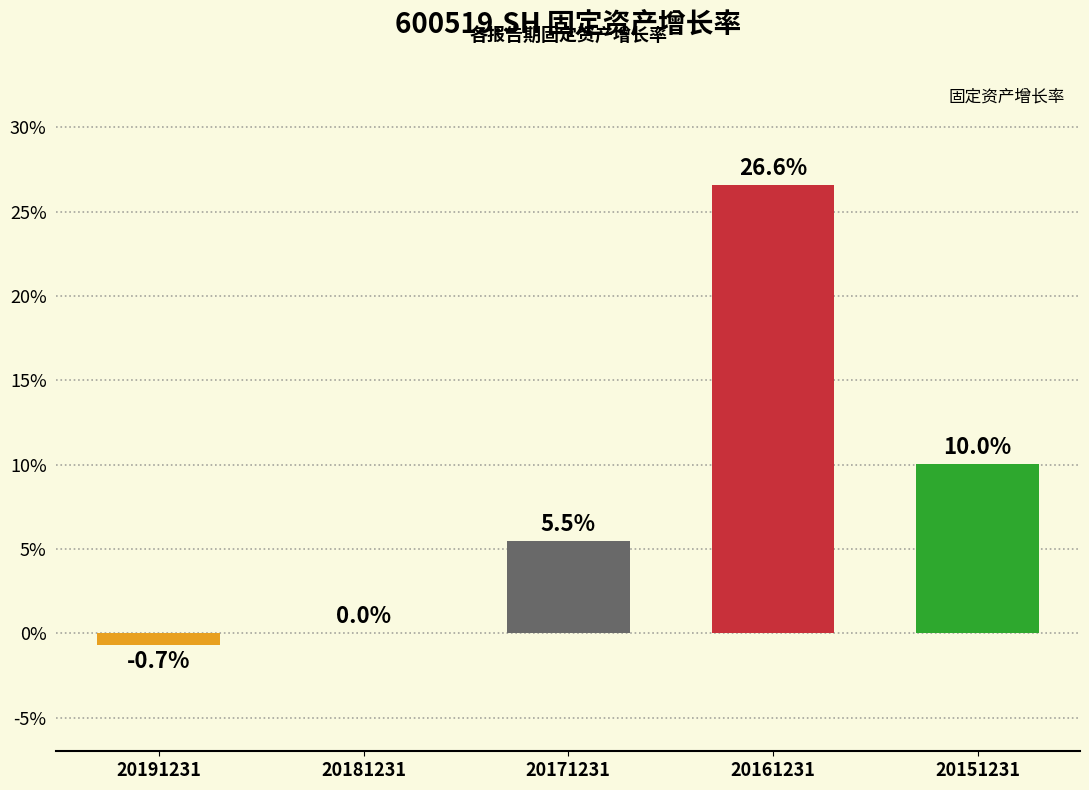

Where is the data nearest to the value 0?

20181231